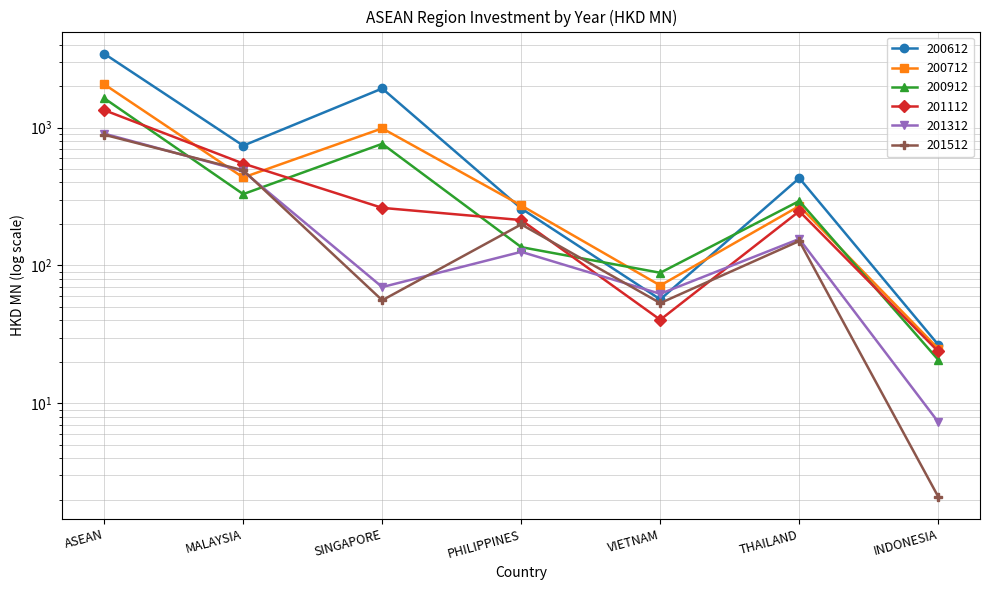

What is the label of the 5th point from the left?

VIETNAM